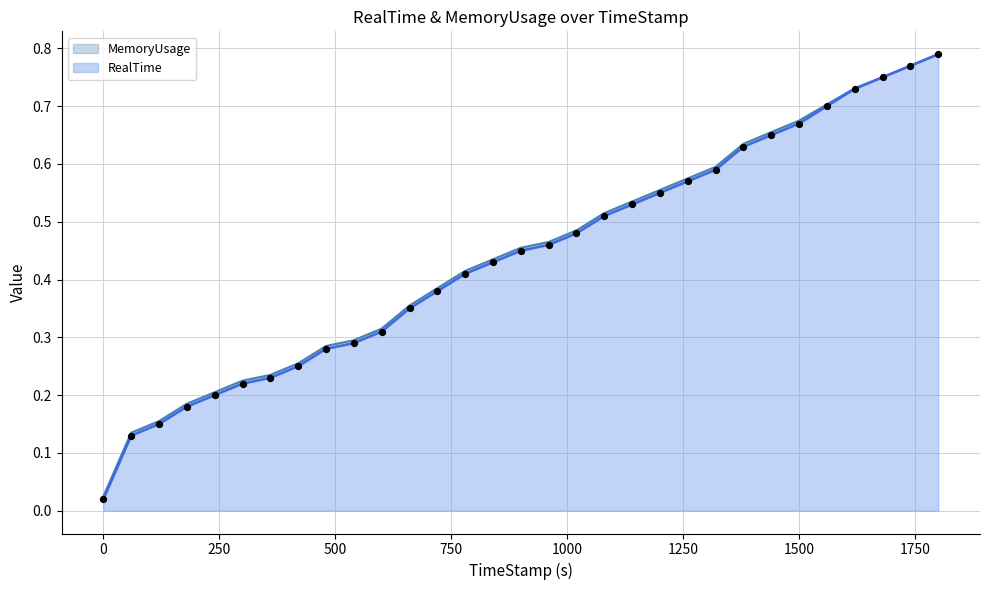

Which has a higher value, 239.91 or 599.72?

599.72